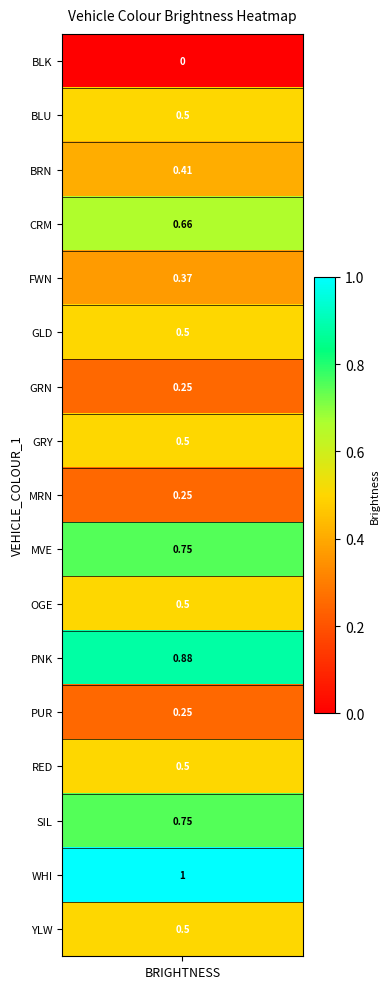

What is the difference between the maximum and second lowest values?

0.8